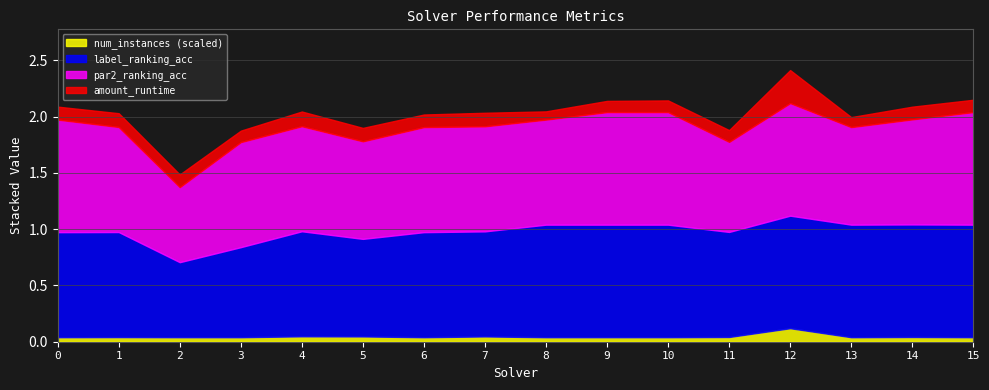

Is the value of label_ranking_acc at 10 greater than the value of par2_ranking_acc at 12?

No